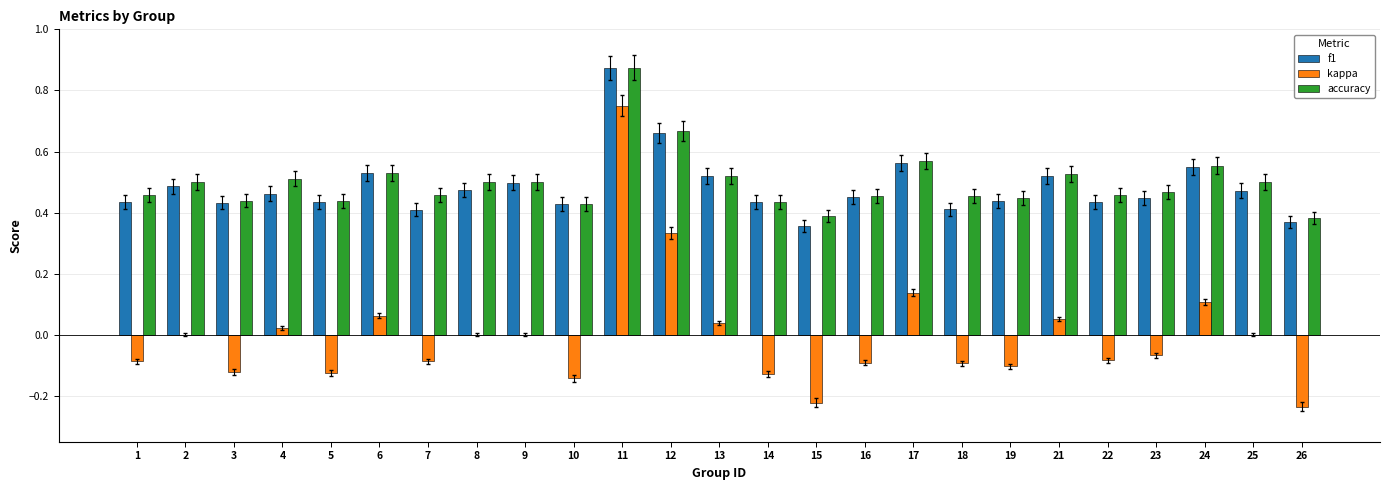

Count the f1 values in the range 0 to 1.

25